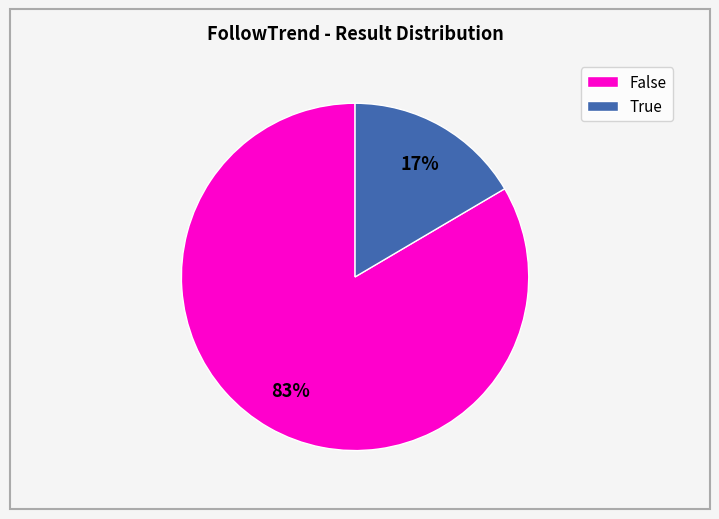

How many segments does this pie chart have?

2